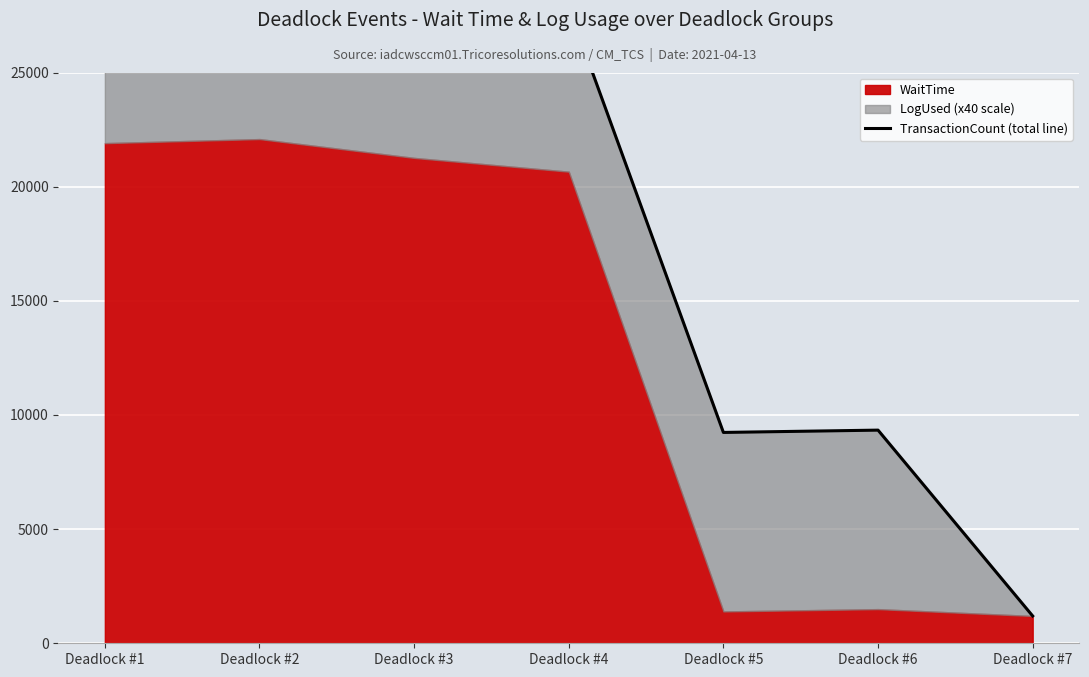

How many data points does each series have?

7